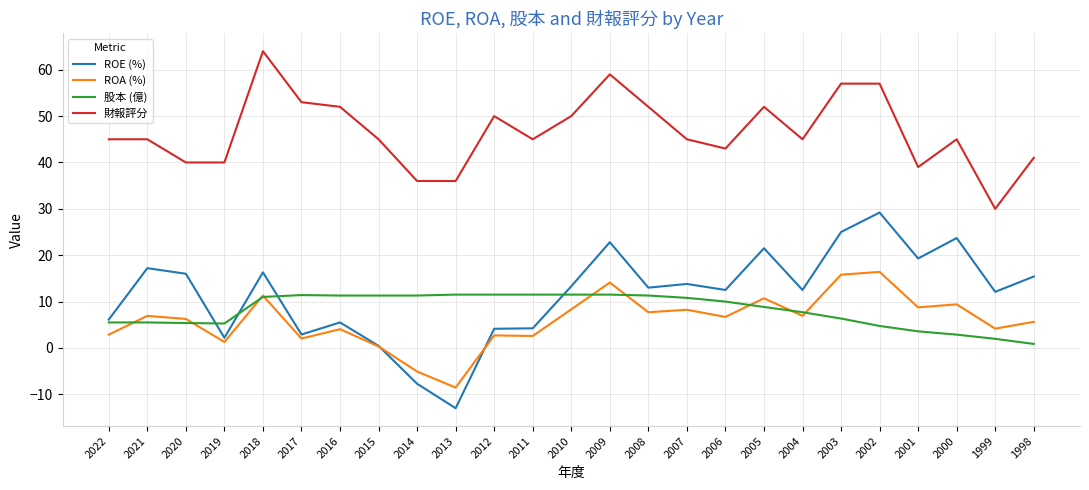

Is it true that 財報評分 equals 12.5 at 2000?

False